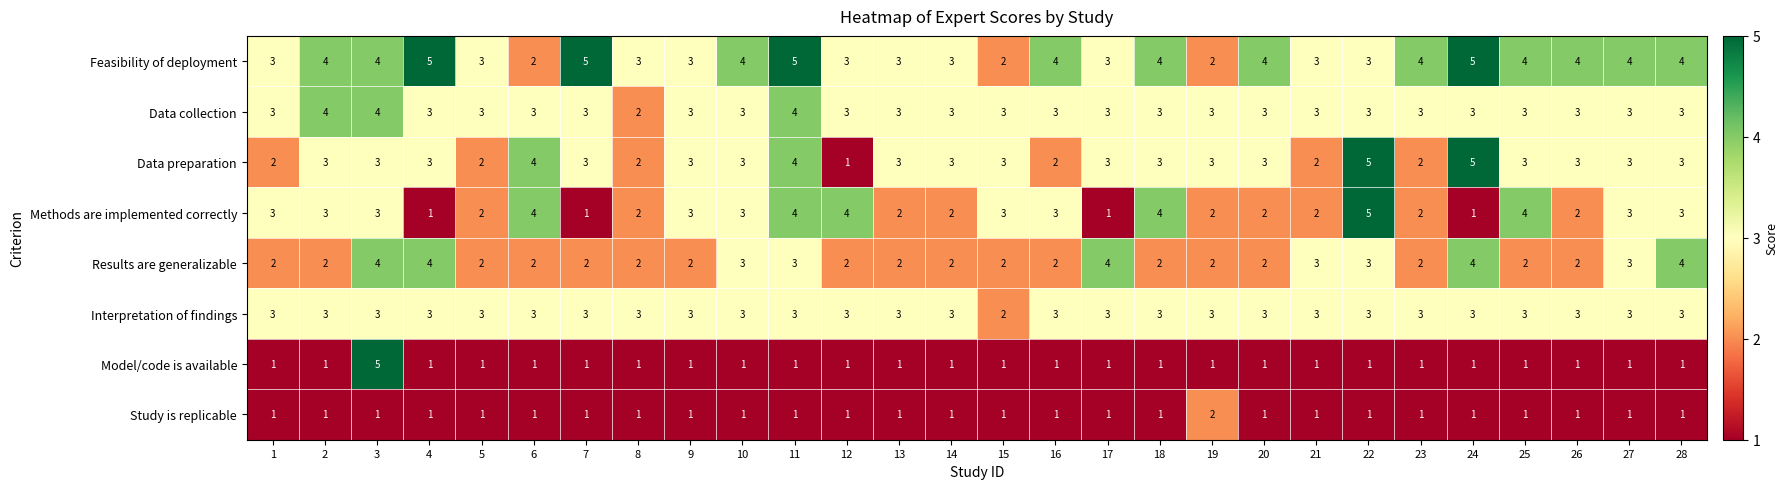

What is the spread (max minus min) of values at 3?

4